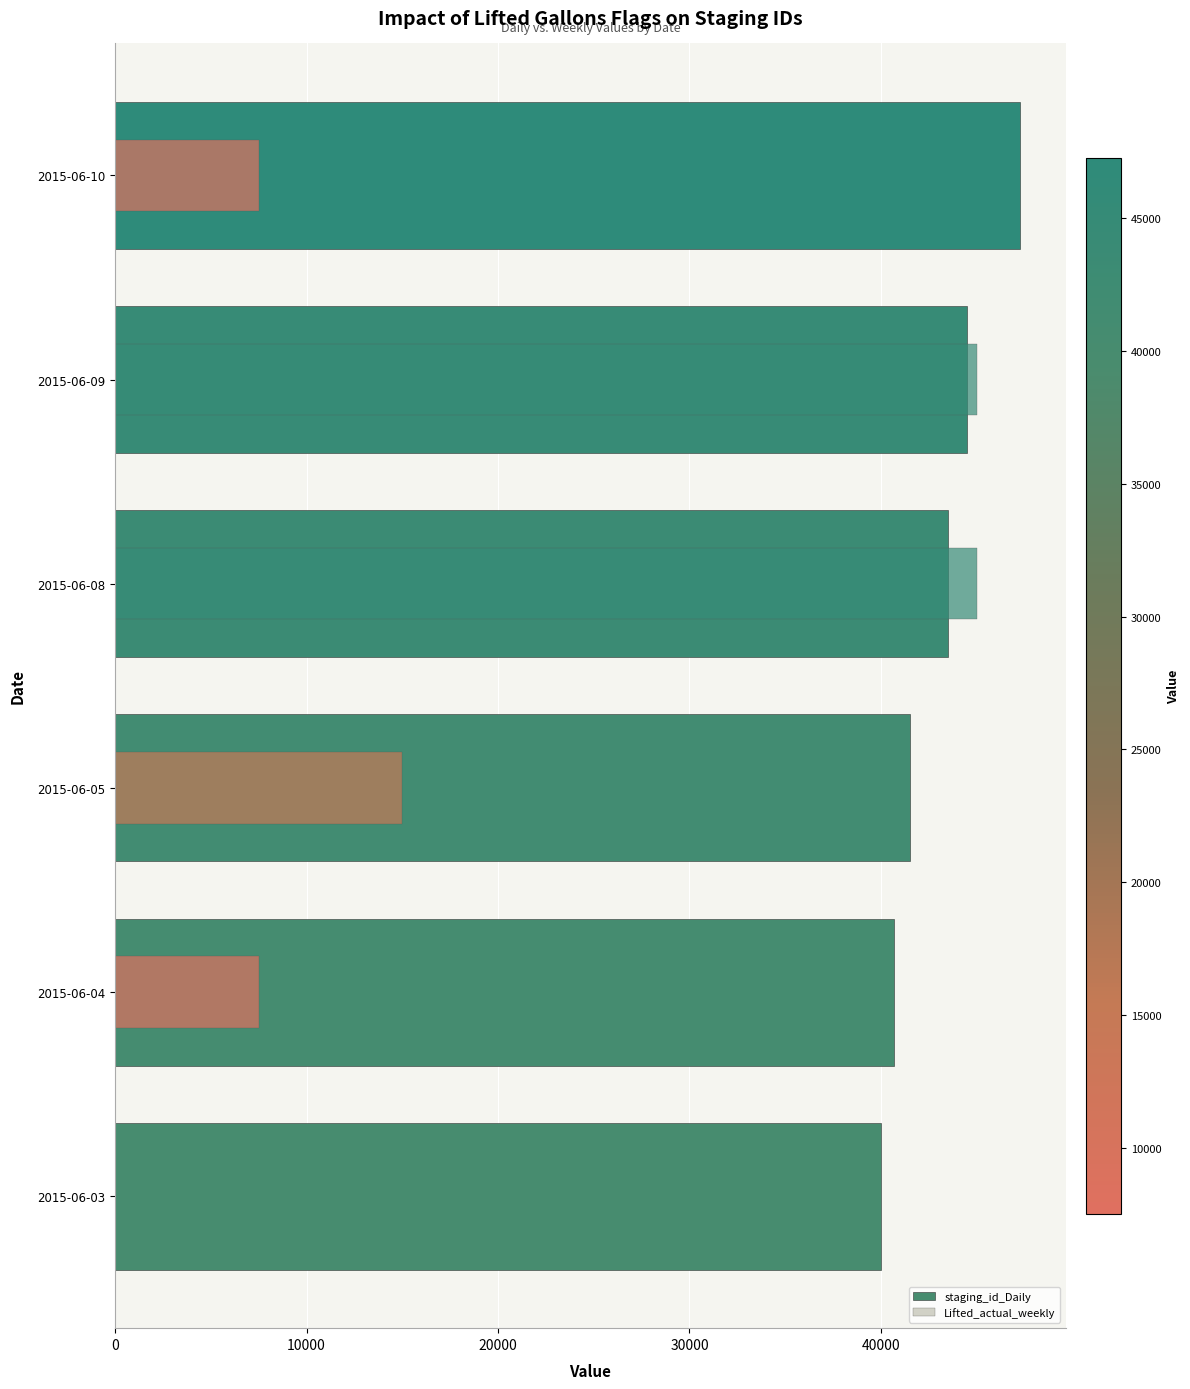

What is the value of the staging_id_Daily bar at the 4th from the left?

43517